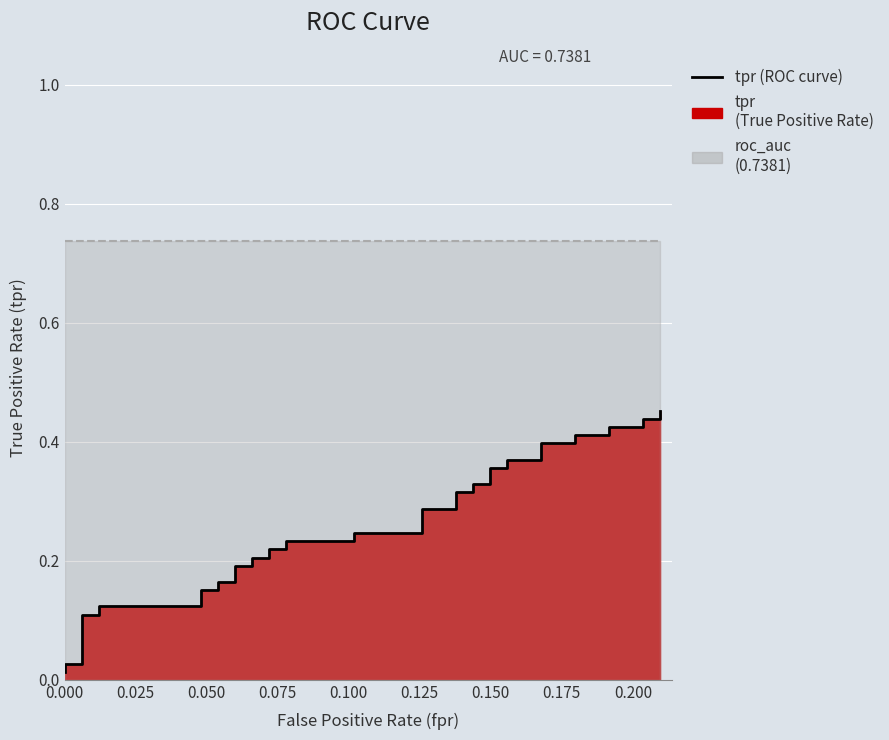

What is the difference between the maximum and minimum values in the tpr (ROC curve) series?

0.4